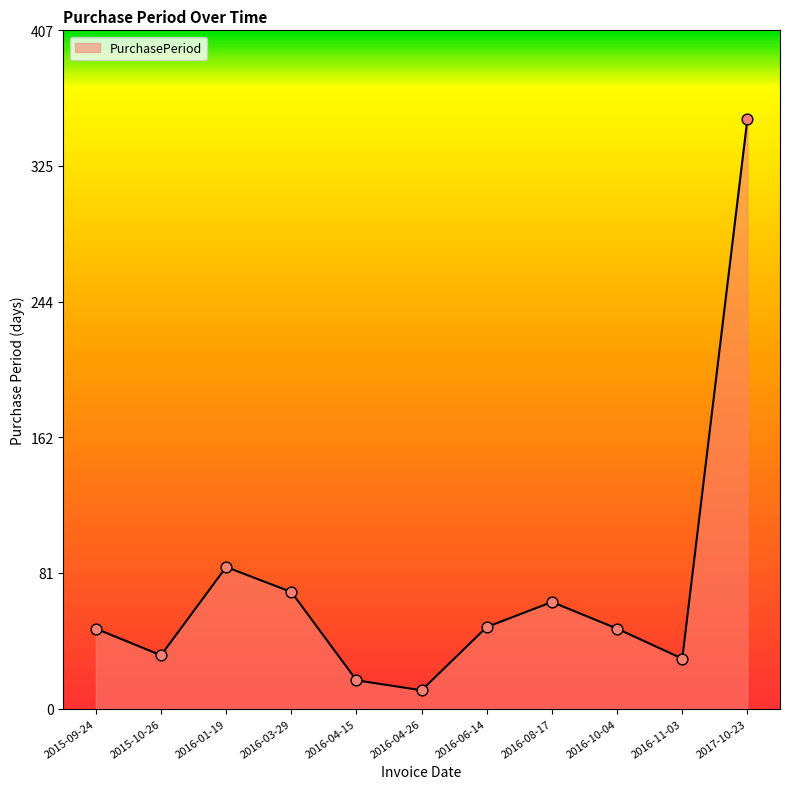

Which has a higher value, 2017-10-23 or 2016-04-26?

2017-10-23